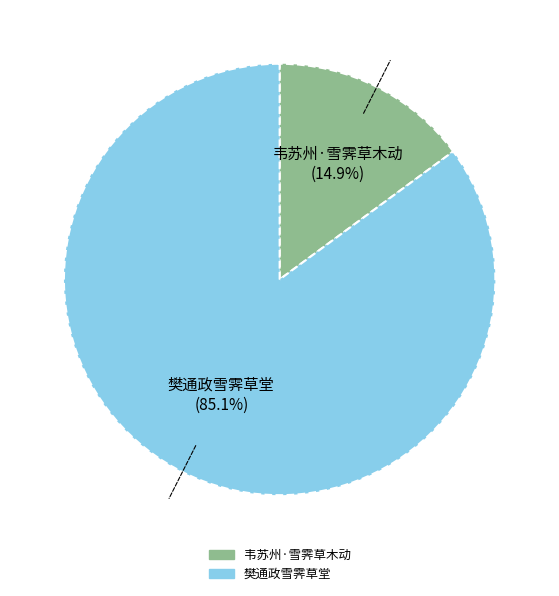

Is the sum of 韦苏州·雪霁草木动 and 樊通政雪霁草堂 greater than half?

Yes